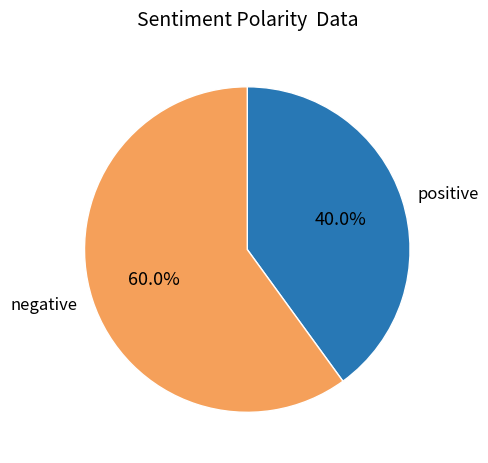

Approximately how many times larger is the value at positive compared to negative?

0.7